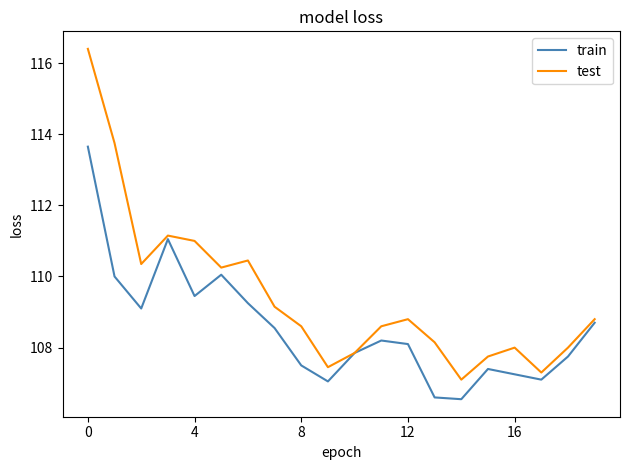

In test, how many points are higher than both neighbors (excluding endpoints)?

4